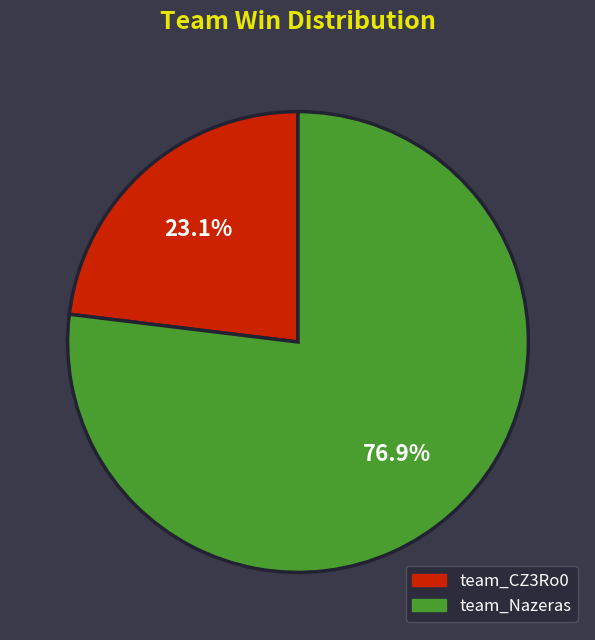

Rank the categories by value from lowest to highest.

team_CZ3Ro0, team_Nazeras